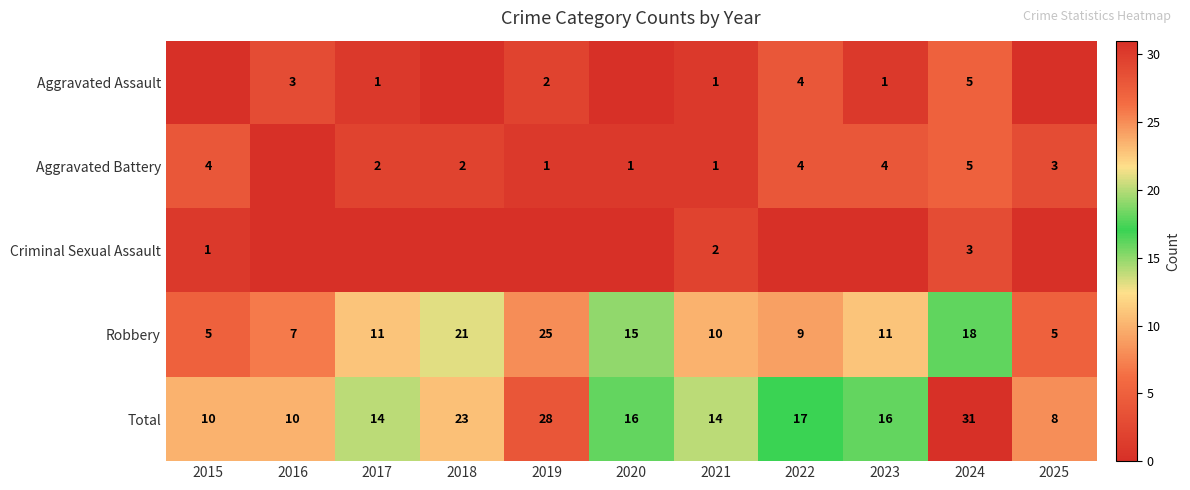

What is the difference between the highest and lowest values at 2024?

28